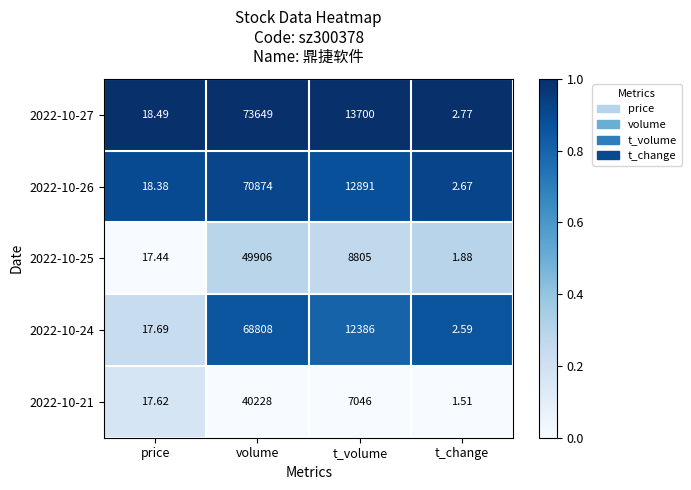

Is the value of 2022-10-26 at t_volume greater than the value of 2022-10-24 at price?

Yes